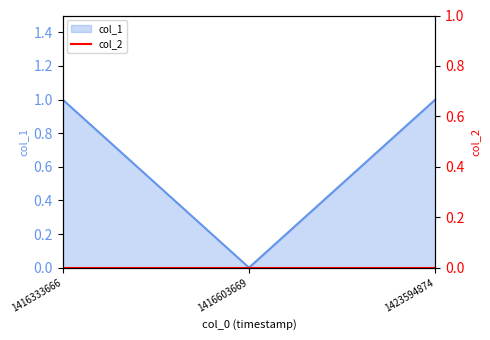

Reading left to right, list all the values displayed in this chart.

1416333666=1	1416603669=0	1423594874=1